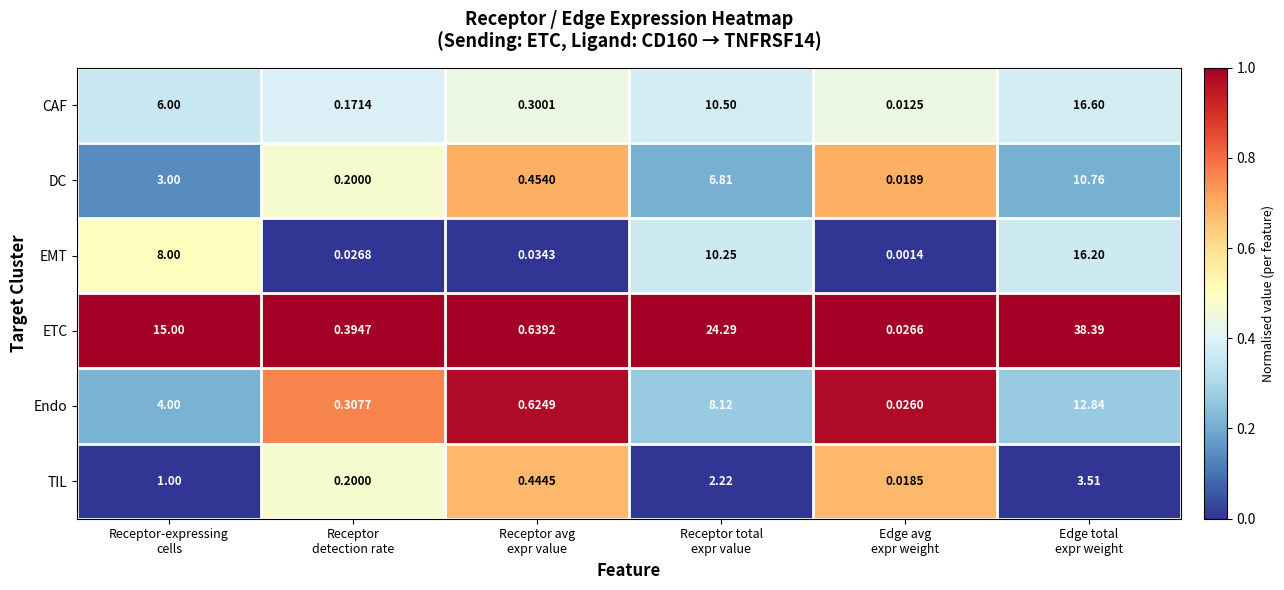

Which series has the largest total across all categories?

ETC